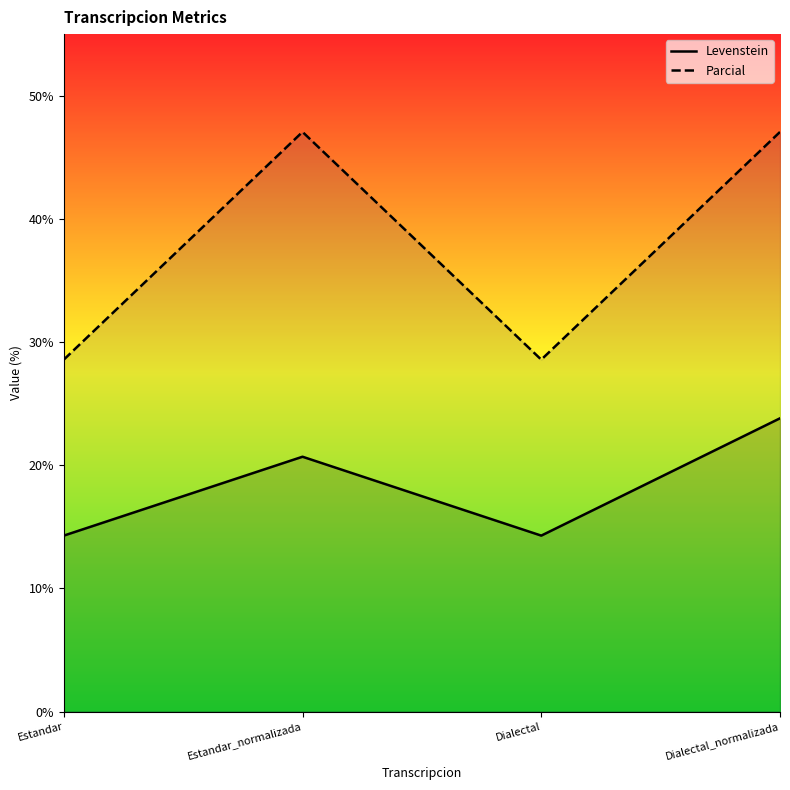

What is the smallest value displayed?

14.3